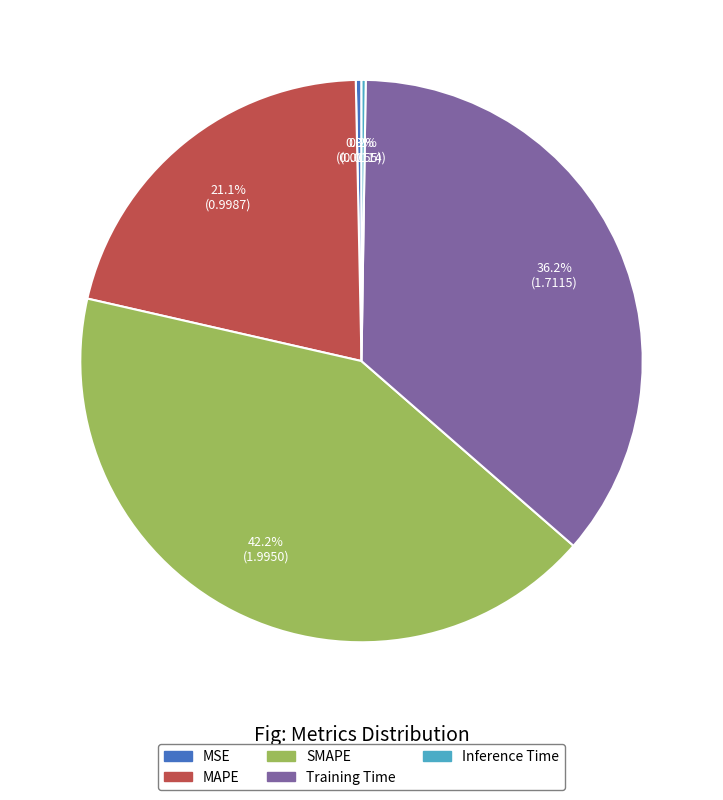

What is the largest slice in the pie chart?

SMAPE